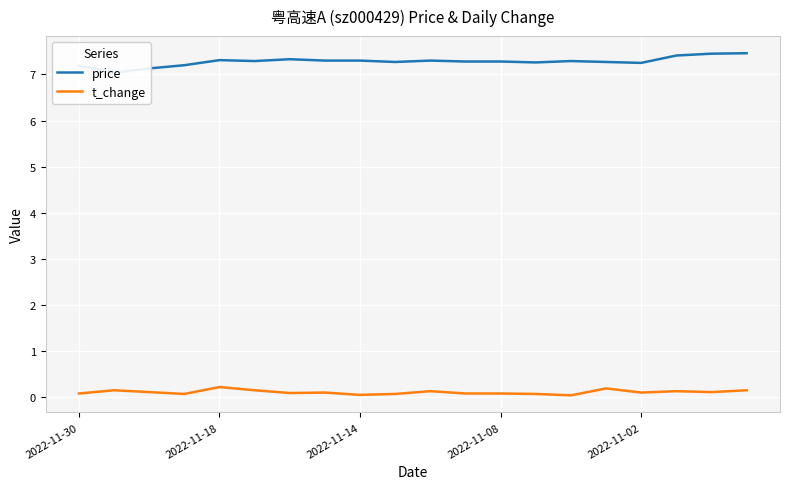

True or false: t_change and price cross at least once.

False